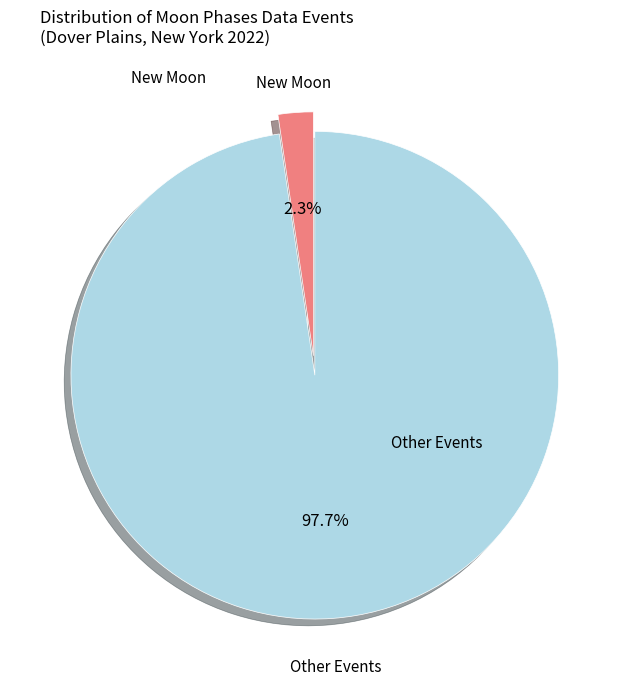

What percentage do New Moon and Other Events together represent?

100.0%